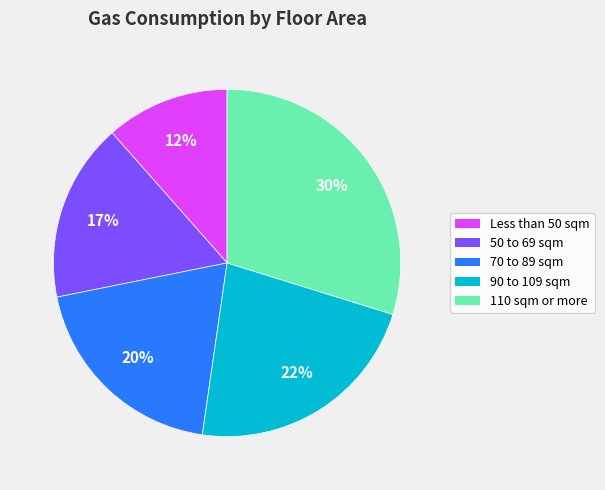

Is 110 sqm or more the majority of the pie?

No